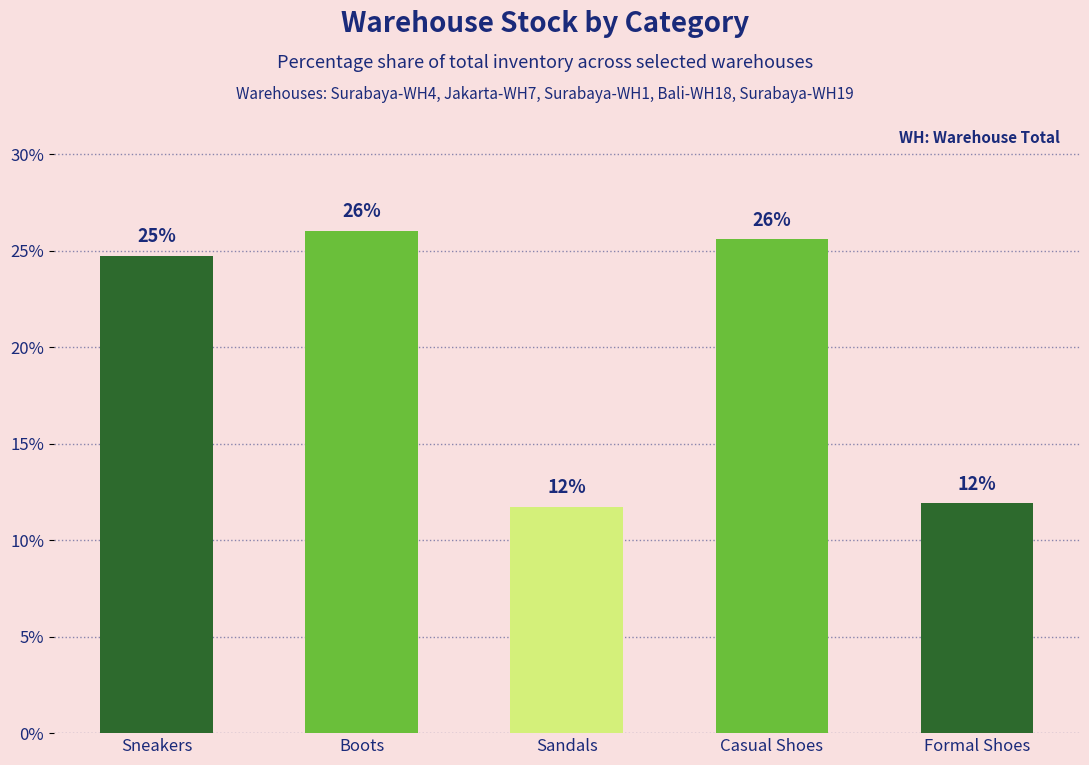

Rank the categories by value from highest to lowest.

Boots, Casual Shoes, Sneakers, Formal Shoes, Sandals